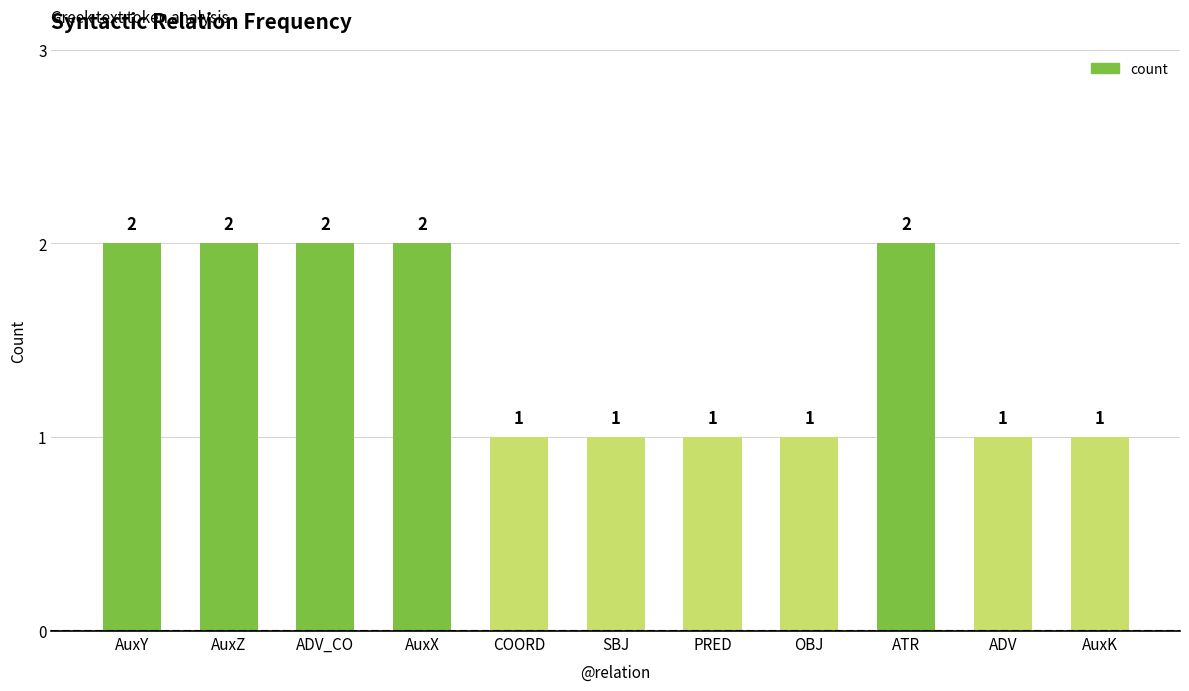

Reading left to right, transcribe all the data shown in this chart.

2	2	2	2	1	1	1	1	2	1	1